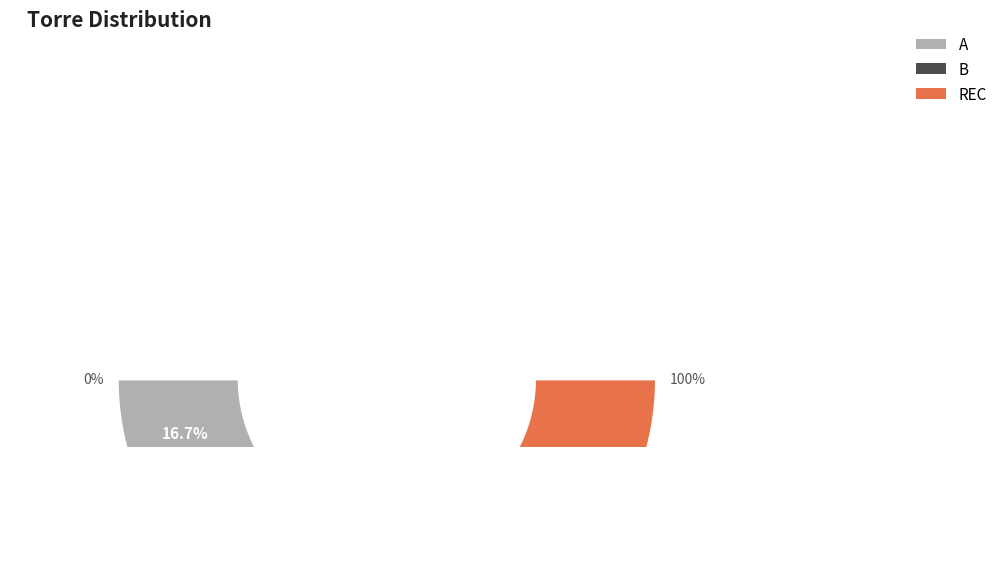

To the nearest percent, what is the combined percentage of A and B?

50%